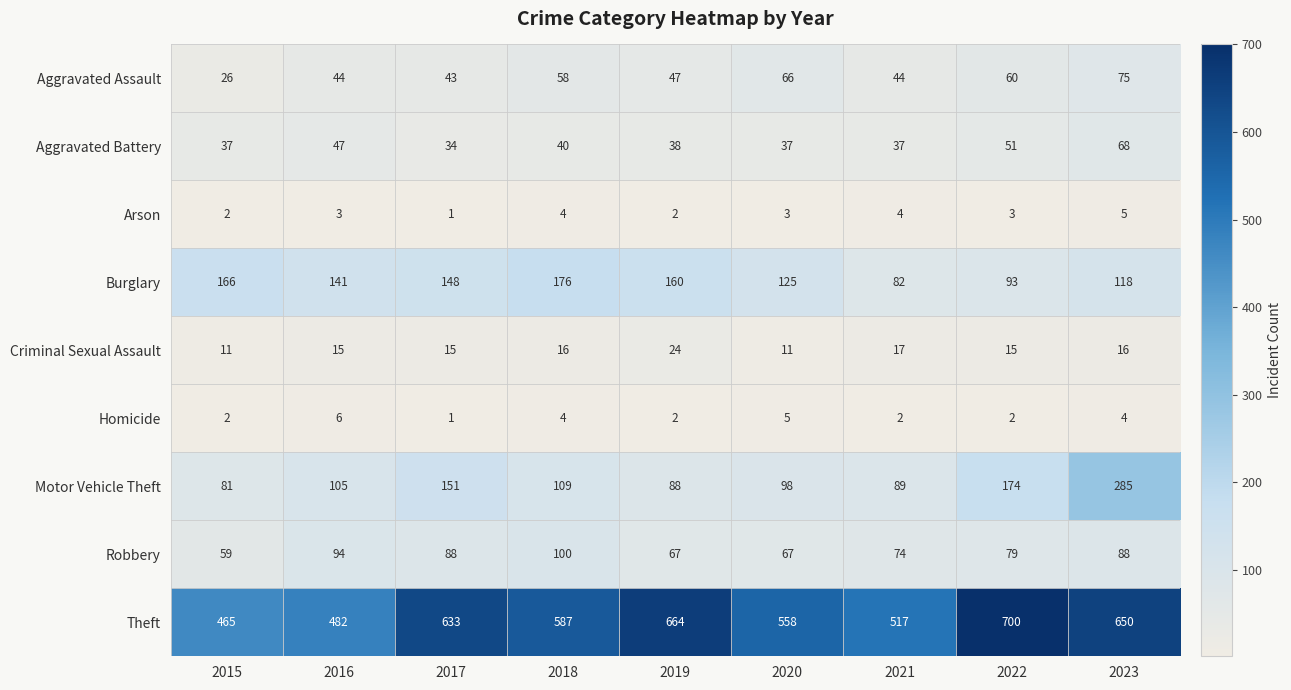

What is the sum of all Homicide values?

28